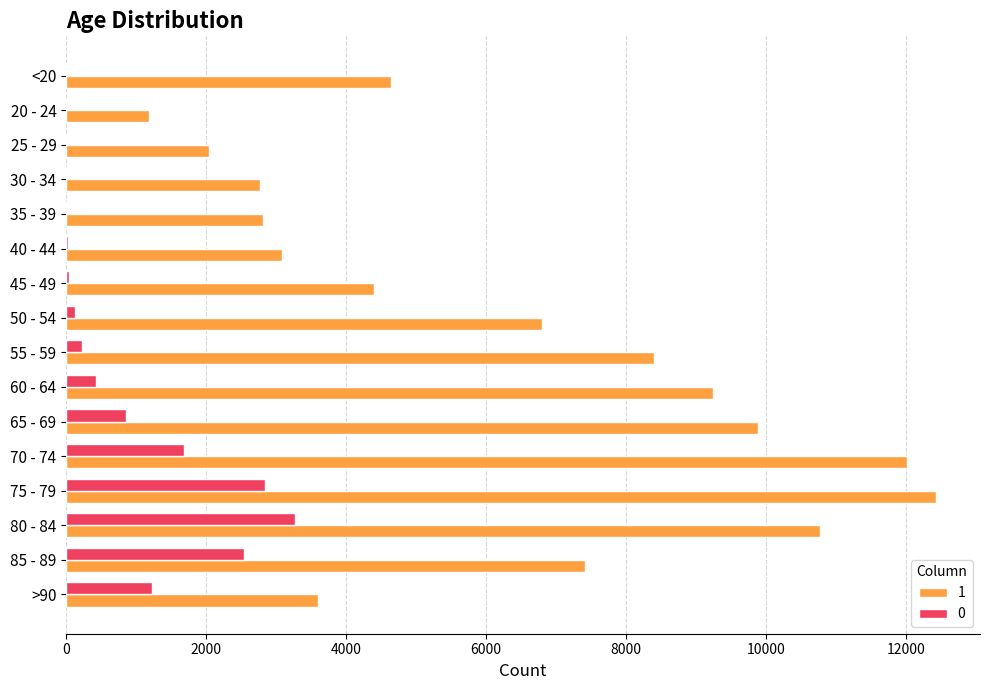

Is the value of 1 at 65 - 69 greater than the value of 0 at 50 - 54?

Yes